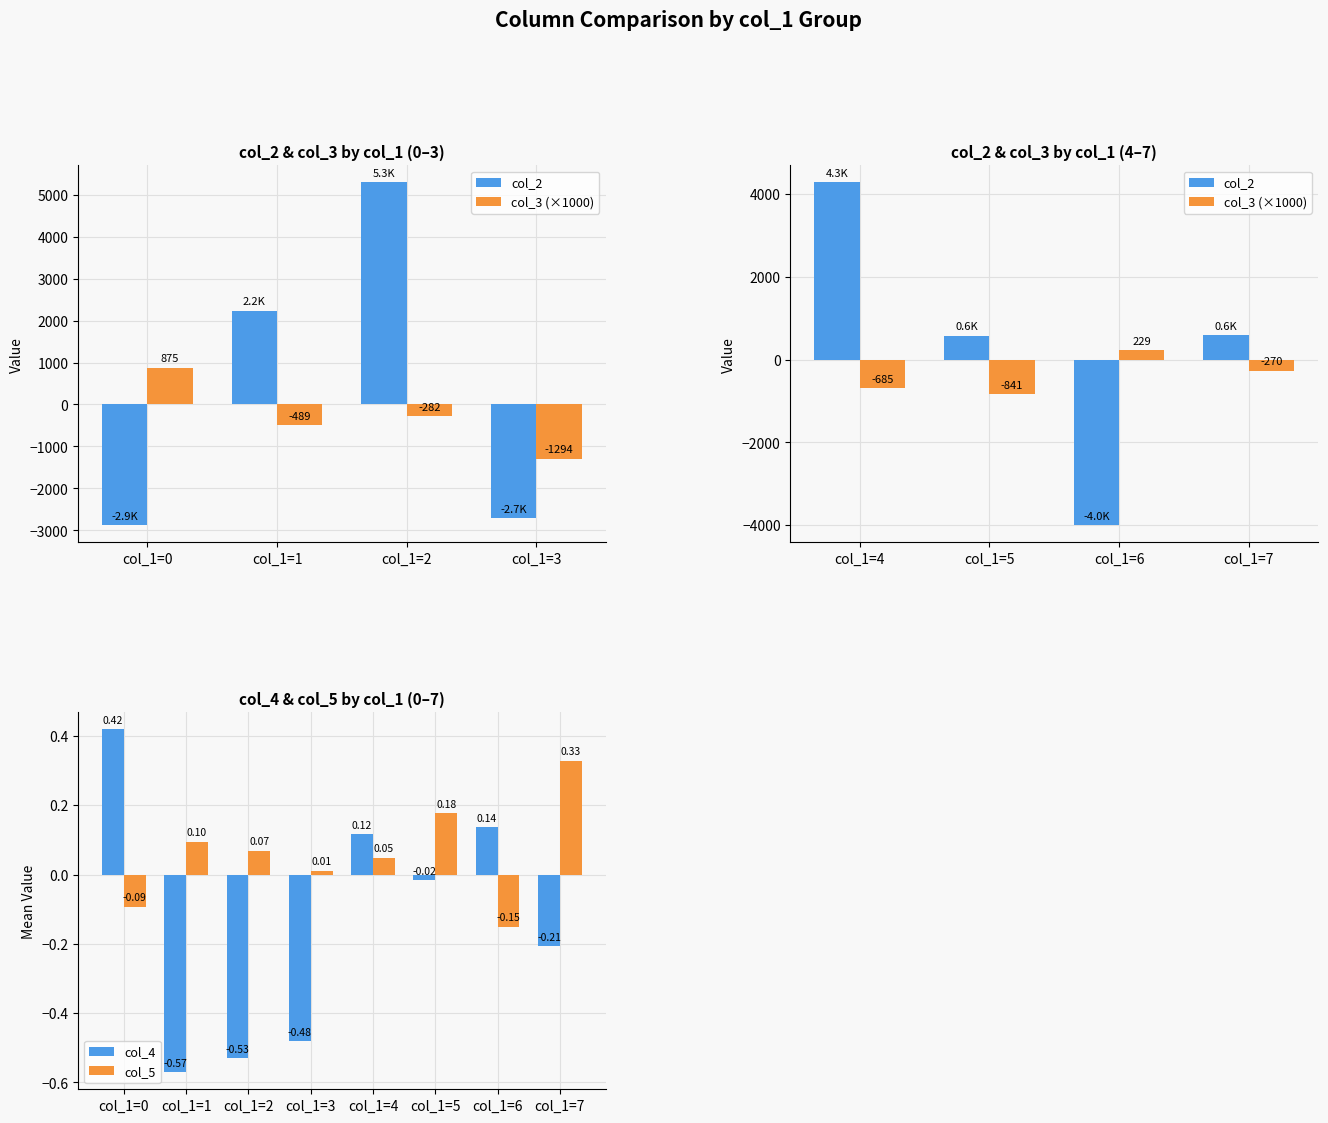

Is the value of col_4 at col_1=4 greater than the value of col_5 at col_1=3?

Yes